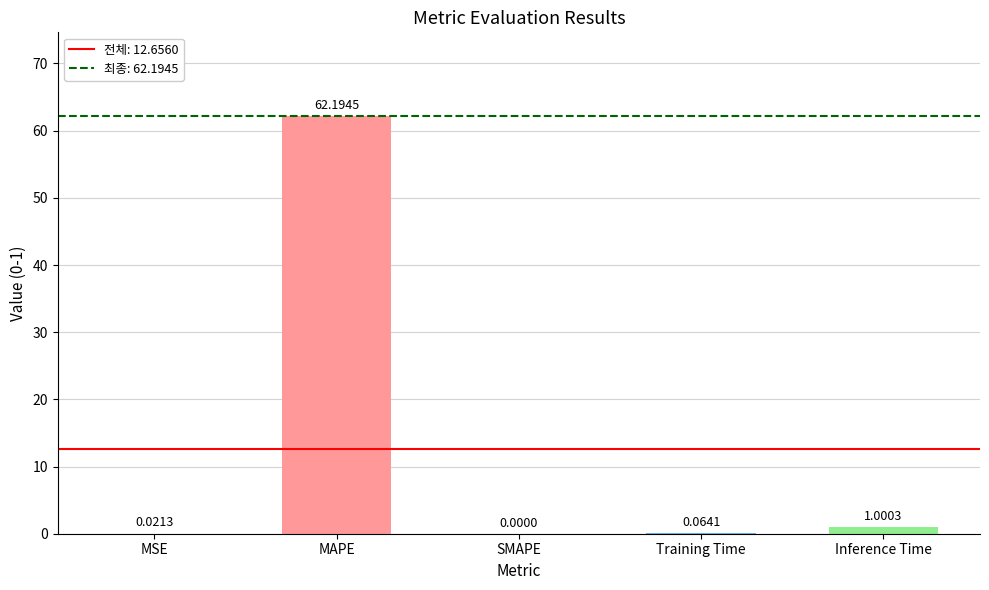

Which category has the highest value across all series?

MAPE